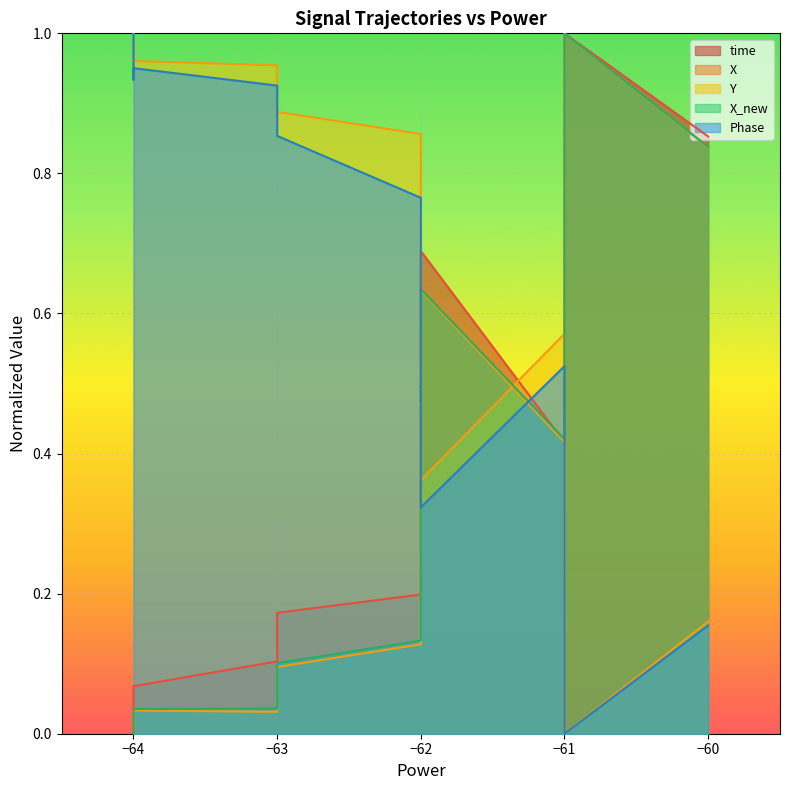

What is the average value of the time series?

0.5